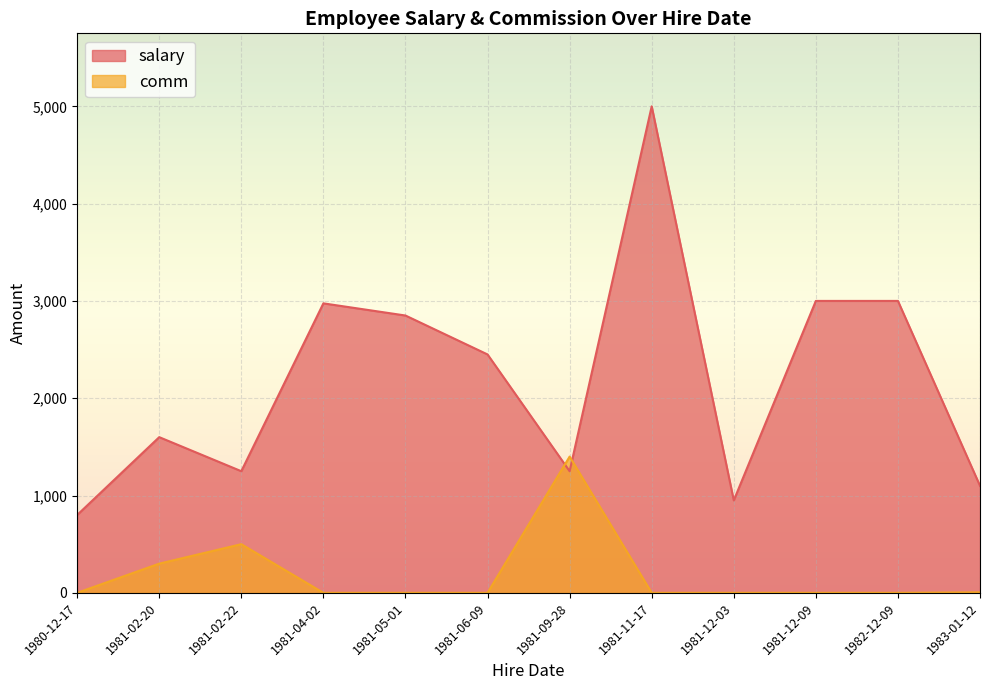

True or false: comm has more than 0 points higher than both neighbors.

True